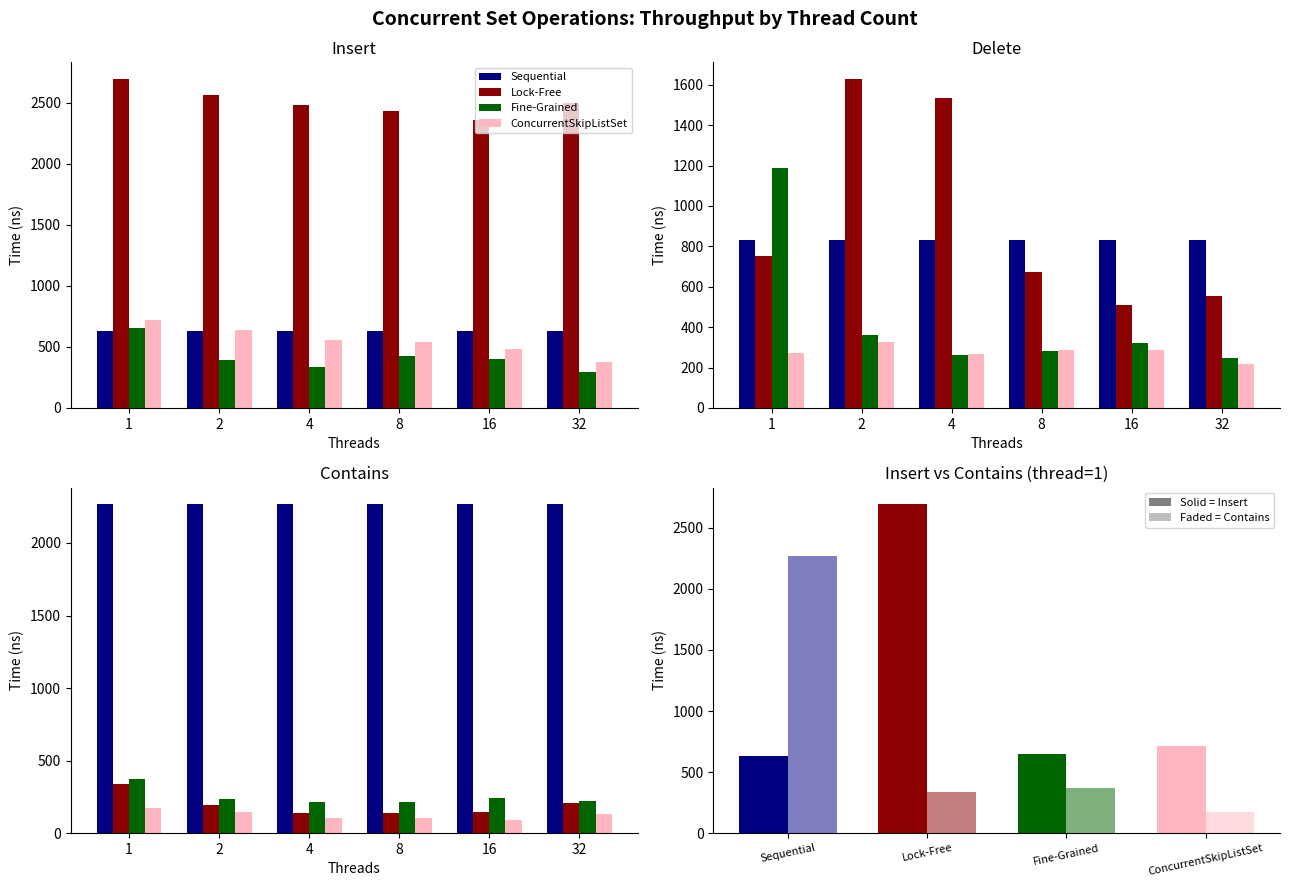

Are the bars grouped side by side (vs. stacked)?

Yes